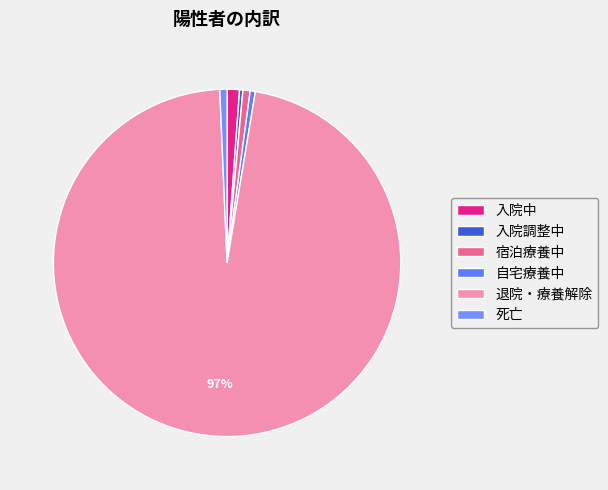

To the nearest percent, what percentage of the pie is 死亡?

1%